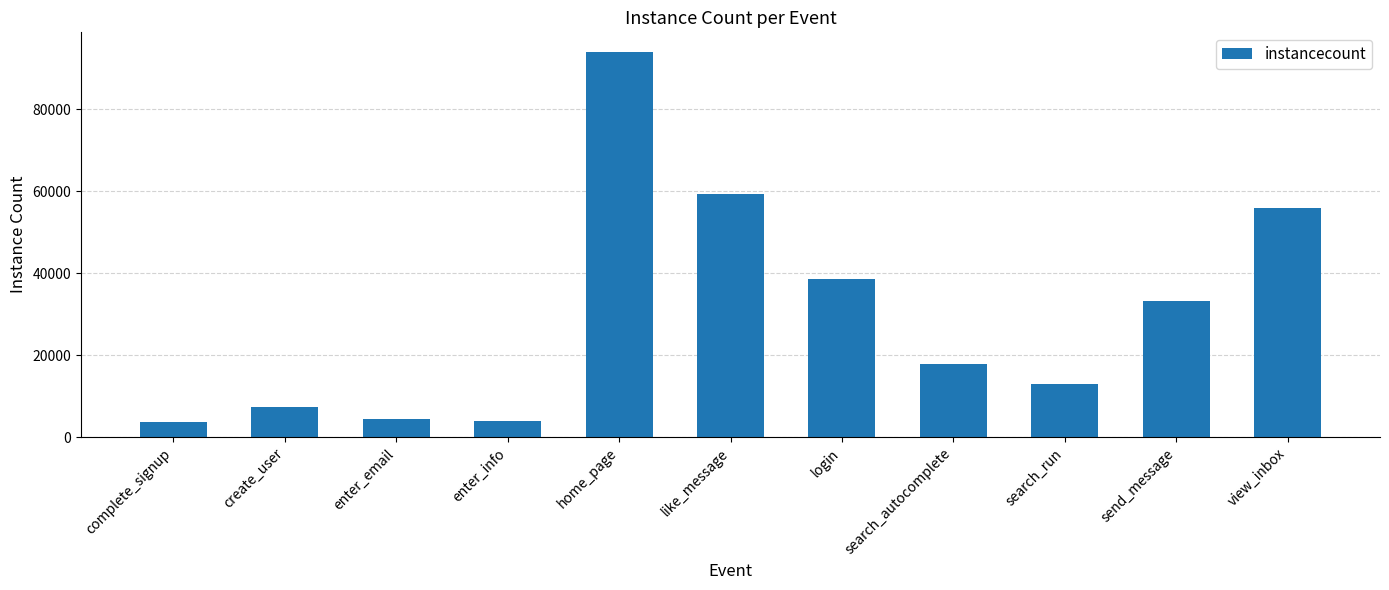

True or false: the data shows 4407 at enter_email.

True